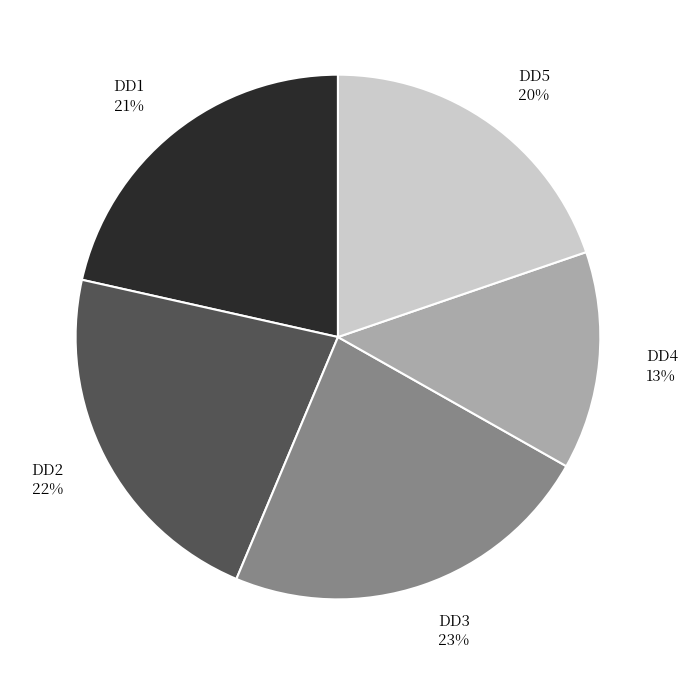

Between DD5 and DD2, which is larger?

DD2